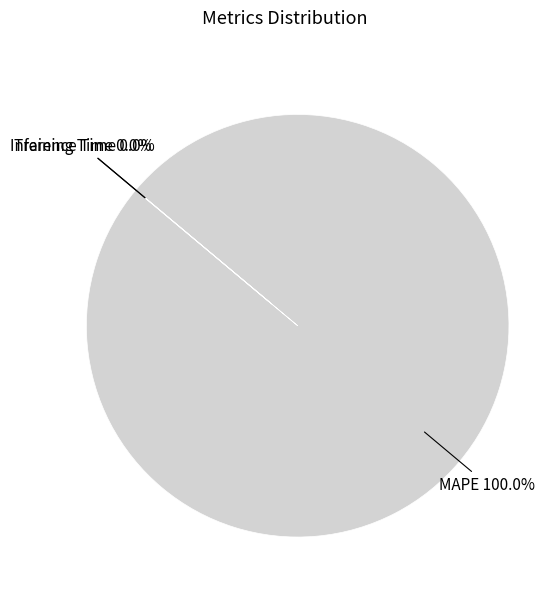

The MAPE slice represents 100% of the pie. True or false?

True